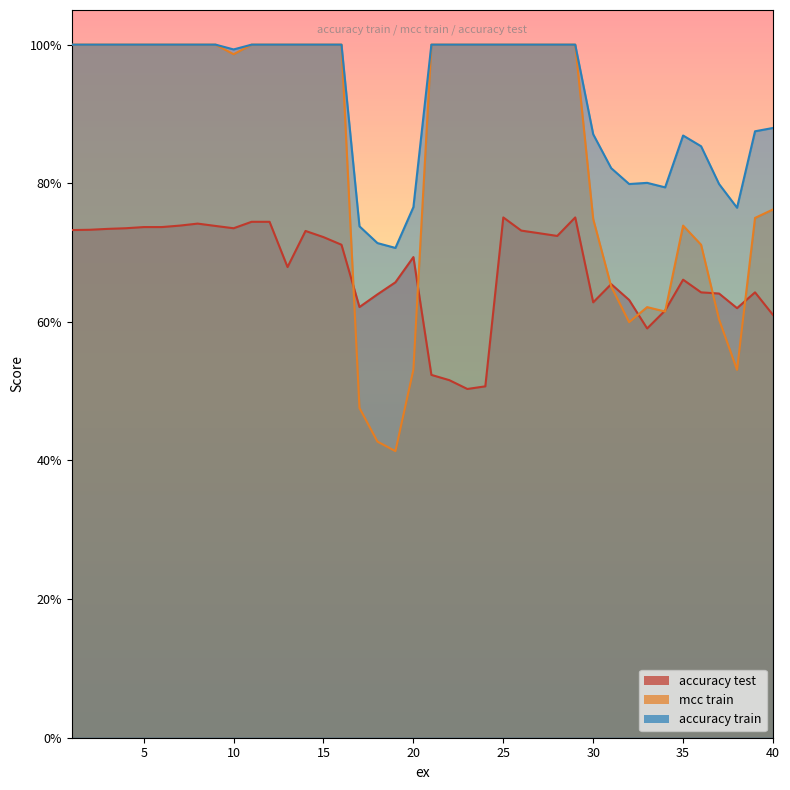

Reading right to left, transcribe all the data shown in this chart.

accuracy test: 40=0.6	39=0.6	38=0.6	37=0.6	36=0.6	35=0.7	34=0.6	33=0.6	32=0.6	31=0.7	30=0.6	29=0.8	28=0.7	27=0.7	26=0.7	25=0.8	24=0.5	23=0.5	22=0.5	21=0.5	20=0.7	19=0.7	18=0.6	17=0.6	16=0.7	15=0.7	14=0.7	13=0.7	12=0.7	11=0.7	10=0.7	9=0.7	8=0.7	7=0.7	6=0.7	5=0.7	4=0.7	3=0.7	2=0.7	1=0.7
mcc train: 40=0.8	39=0.8	38=0.5	37=0.6	36=0.7	35=0.7	34=0.6	33=0.6	32=0.6	31=0.7	30=0.7	29=1.0	28=1.0	27=1.0	26=1.0	25=1.0	24=1.0	23=1.0	22=1.0	21=1.0	20=0.5	19=0.4	18=0.4	17=0.5	16=1.0	15=1.0	14=1.0	13=1.0	12=1.0	11=1.0	10=1.0	9=1.0	8=1.0	7=1.0	6=1.0	5=1.0	4=1.0	3=1.0	2=1.0	1=1.0
accuracy train: 40=0.9	39=0.9	38=0.8	37=0.8	36=0.9	35=0.9	34=0.8	33=0.8	32=0.8	31=0.8	30=0.9	29=1.0	28=1.0	27=1.0	26=1.0	25=1.0	24=1.0	23=1.0	22=1.0	21=1.0	20=0.8	19=0.7	18=0.7	17=0.7	16=1.0	15=1.0	14=1.0	13=1.0	12=1.0	11=1.0	10=1.0	9=1.0	8=1.0	7=1.0	6=1.0	5=1.0	4=1.0	3=1.0	2=1.0	1=1.0